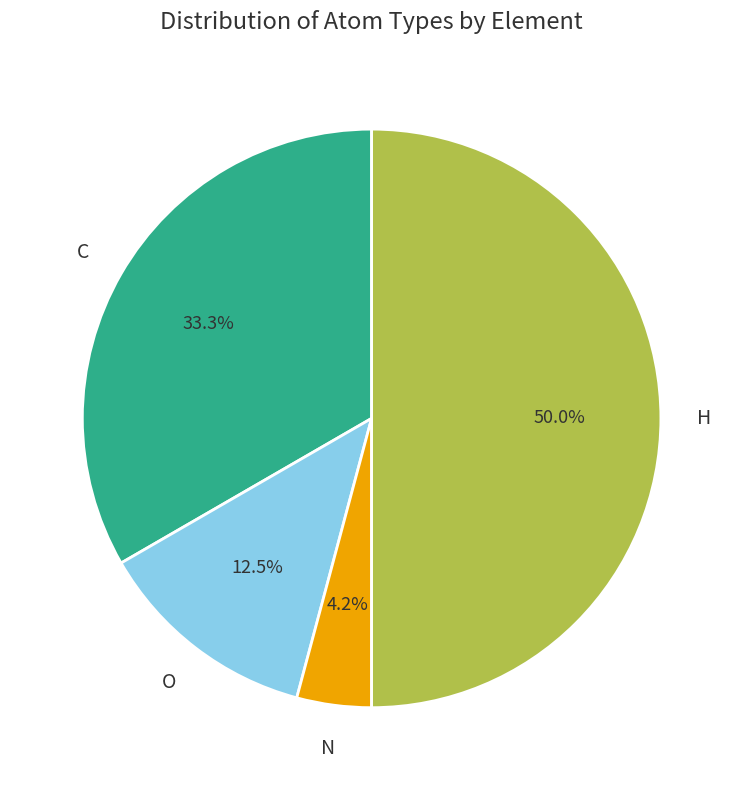

Rank the categories by value from lowest to highest.

N, O, C, H